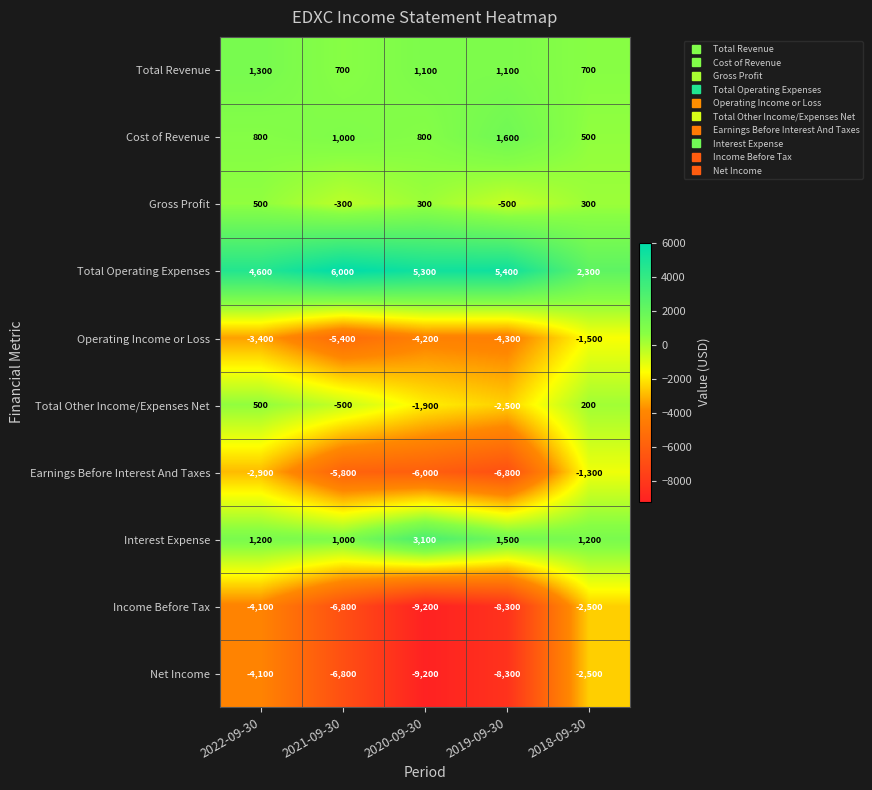

Where is Total Other Income/Expenses Net nearest to the value -1000?

2021-09-30